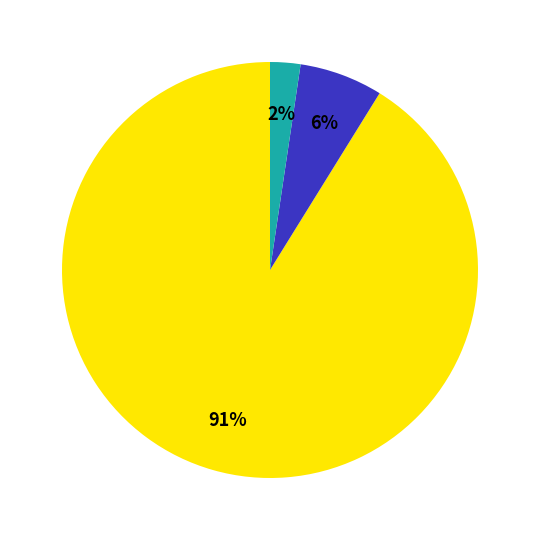

To the nearest percent, what is the average slice percentage?

33%